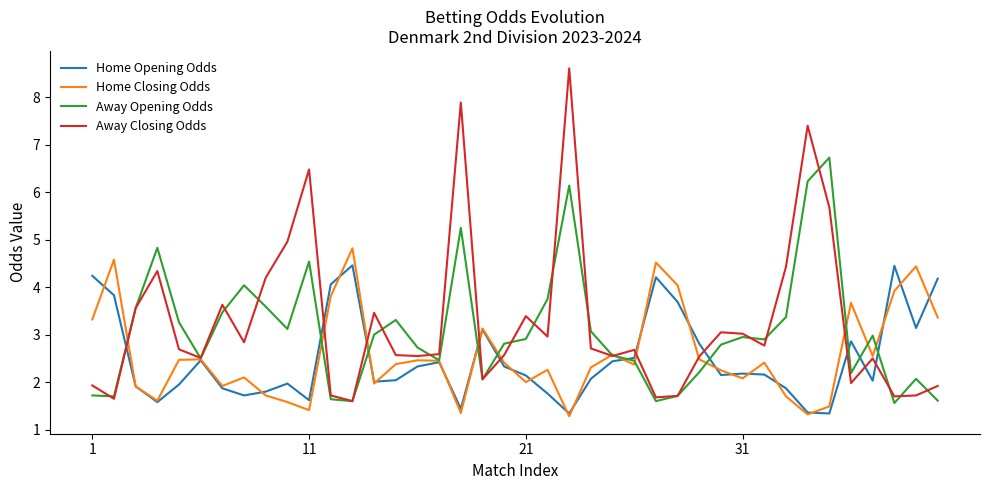

What is the minimum value for Away Opening Odds?

1.6